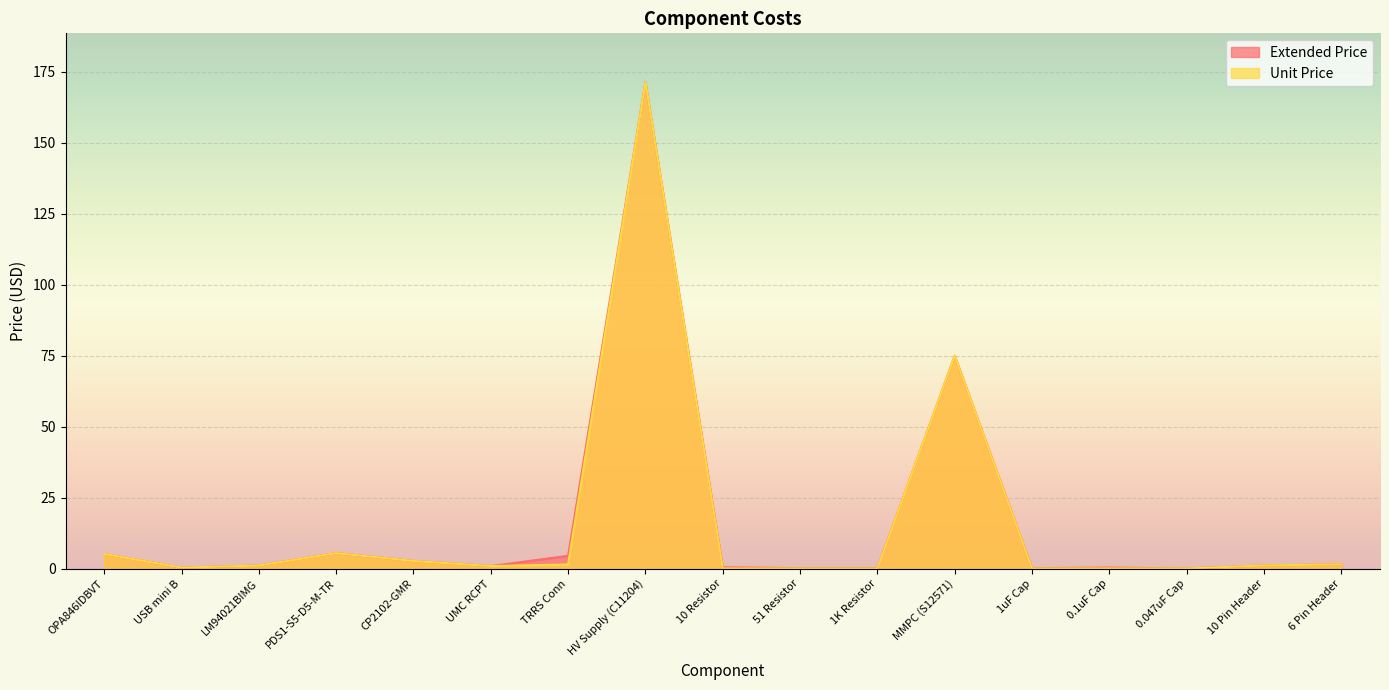

Does the chart display data point markers on the line(s)?

No